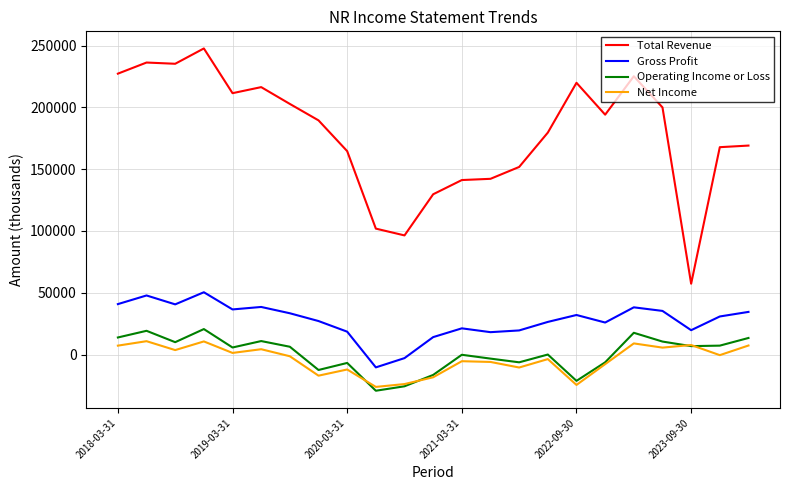

What is the difference between the maximum and minimum values in the Gross Profit series?

60800